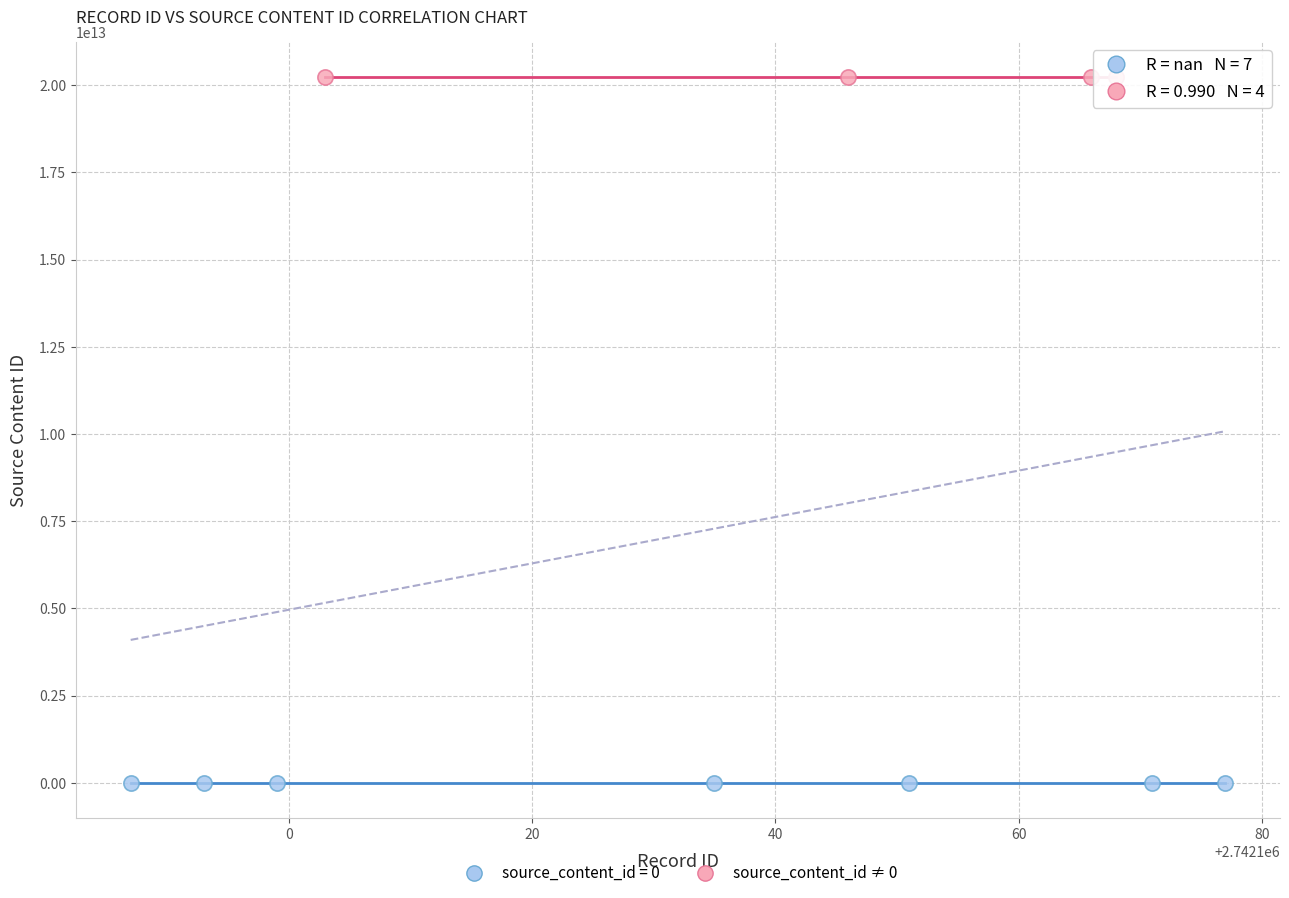

Which series contains the lowest Y value?

source_content_id = 0